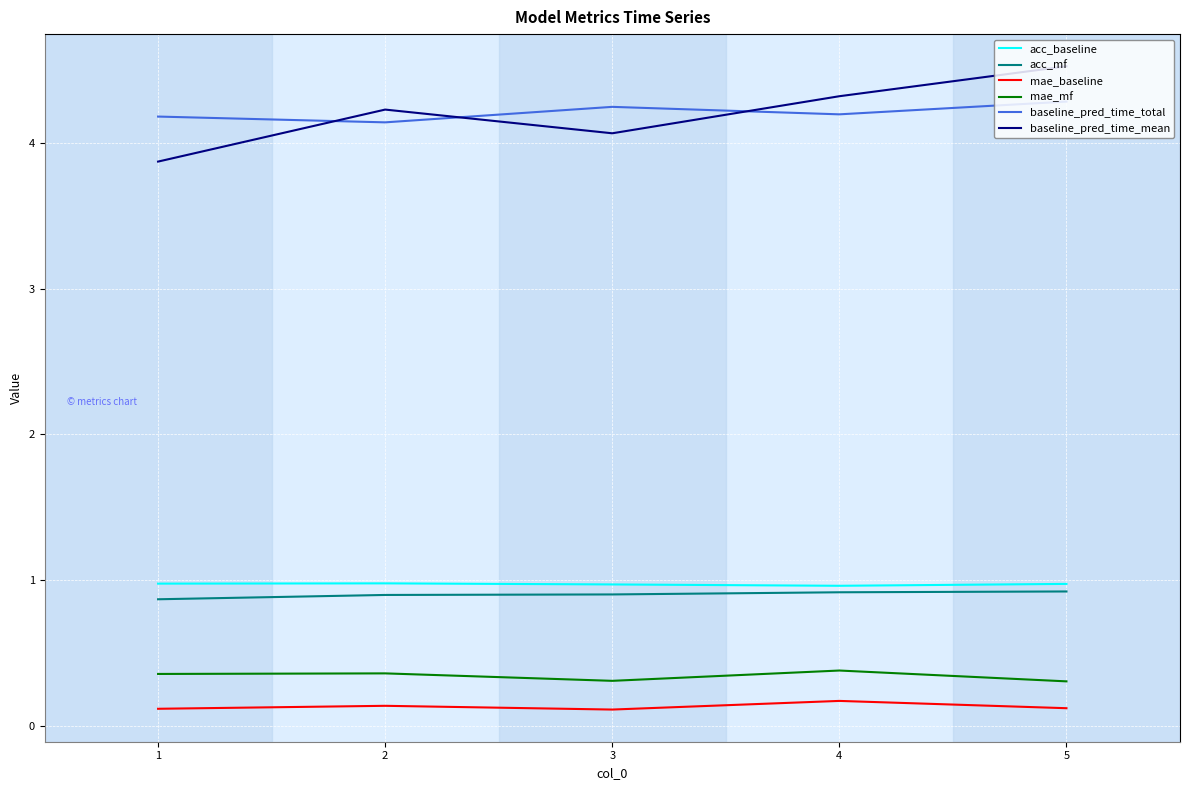

How many lines are shown in the chart?

6